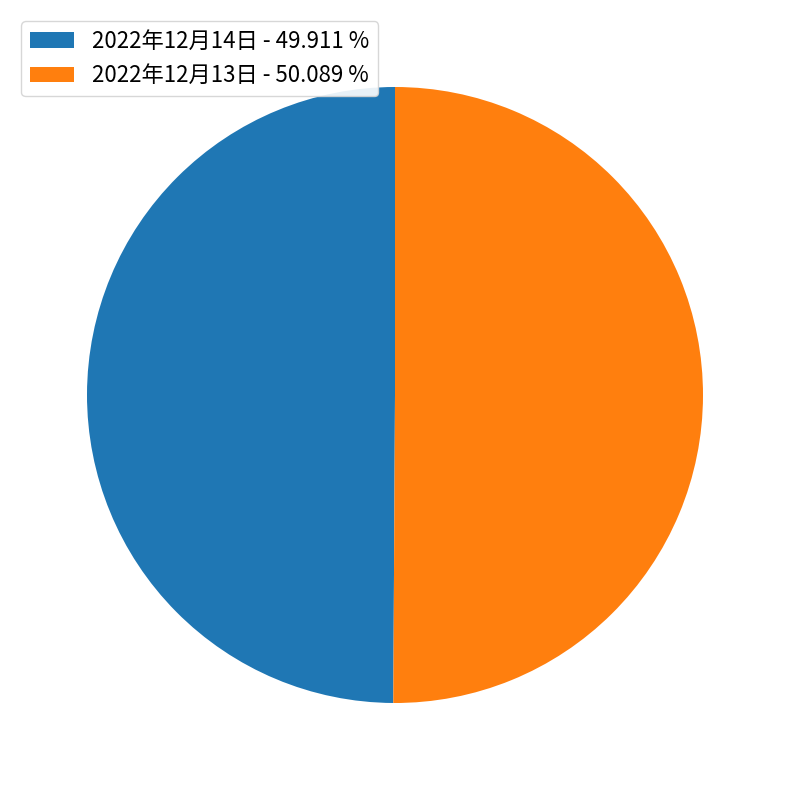

Is the sum of 2022年12月13日 - 50.089 % and 2022年12月14日 - 49.911 % greater than half?

Yes